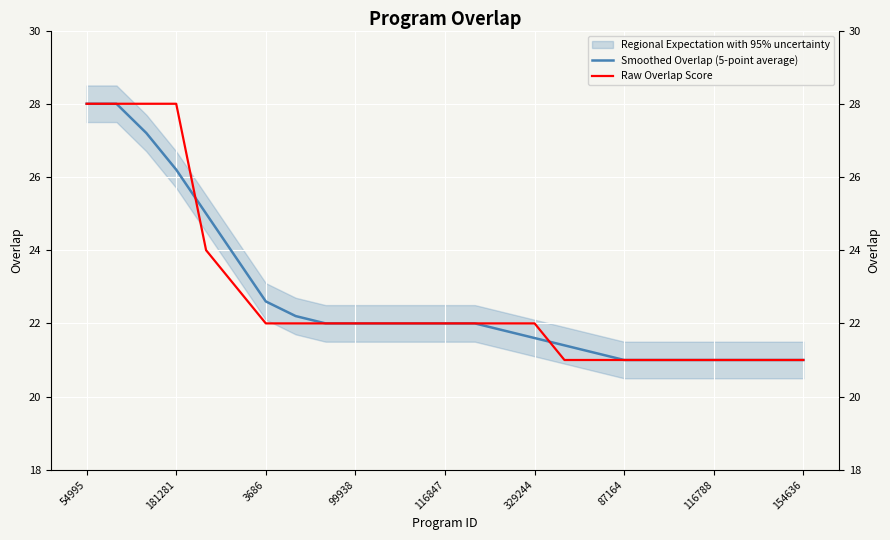

Between 9 and 22, which series saw the biggest shift?

Smoothed Overlap (5-point average)